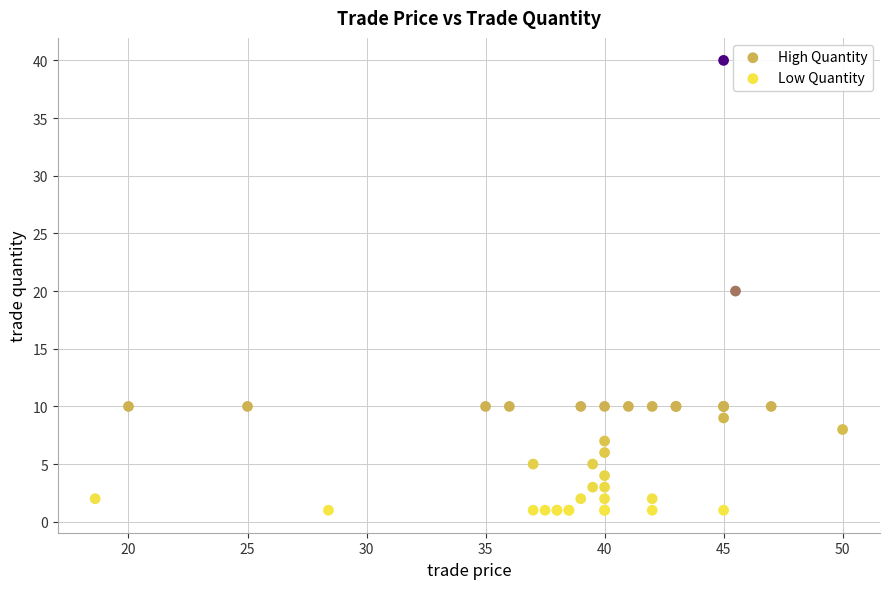

Which series has the largest Y range (max minus min)?

High Quantity